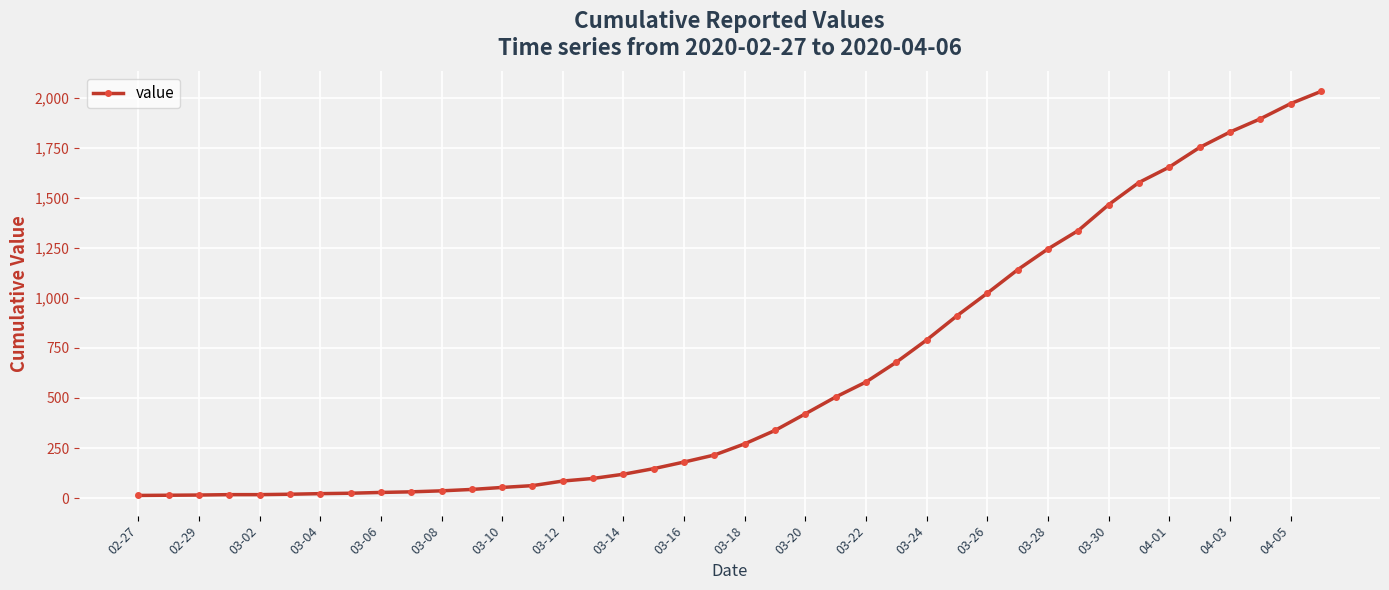

What is the average value?

616